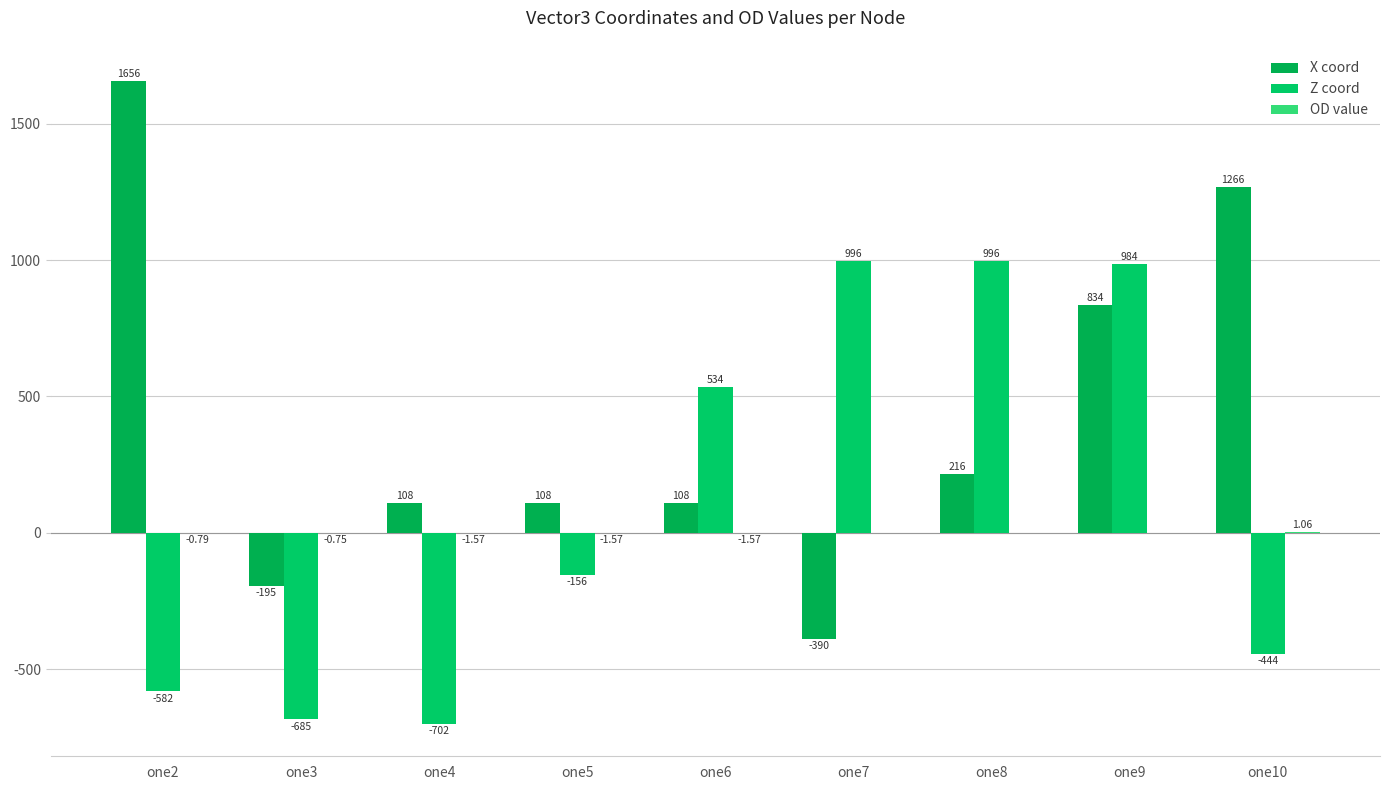

Rank the series by their maximum value, from lowest to highest.

OD value, Z coord, X coord